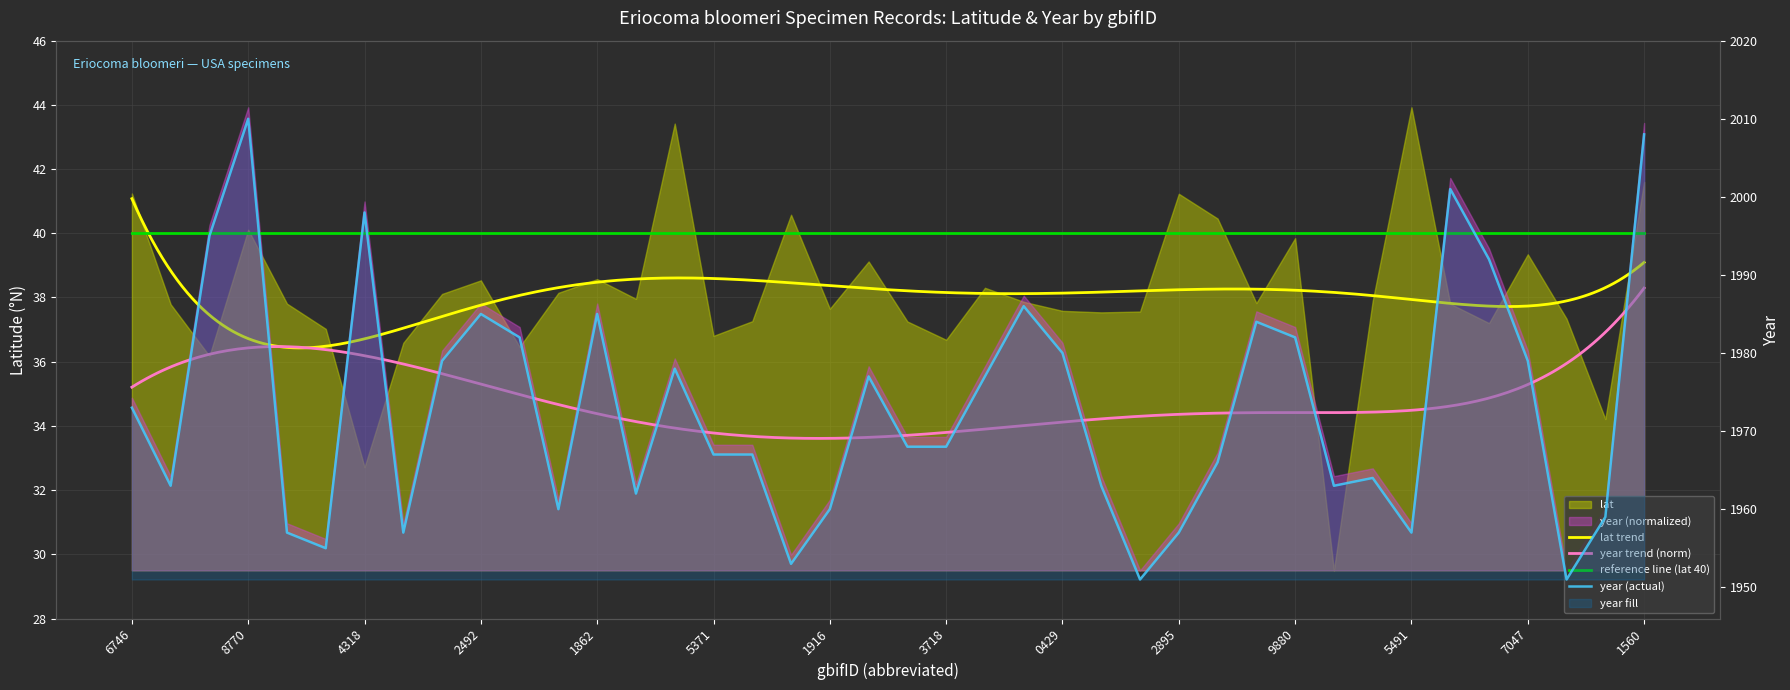

List the labels in order of value, largest first.

2242388770, 2418051560, 1930974426, 3125164318, 2242414612, 1927905433, 1928870820, 1986962492, 1986961862, 2573443079, 1986910608, 2573439880, 3091260429, 3125038327, 1928797047, 1986926692, 1986923731, 1986923813, 1929046746, 1986913510, 1986913718, 1986915371, 1986913295, 2421692225, 2982047494, 1930229593, 2421692764, 1322831252, 1986899227, 1986938439, 1986911916, 2430415898, 3125037324, 3125162310, 2421692895, 3820545491, 3125166313, 1986896180, 2421690288, 2430134256